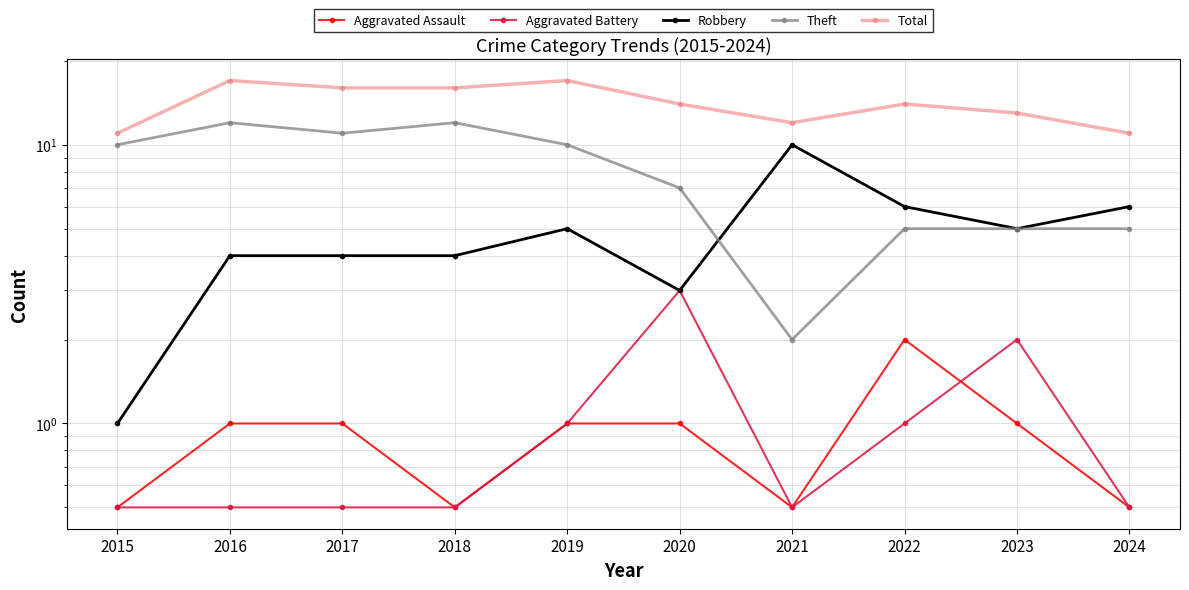

At which category is the sum across all series the highest?

2016